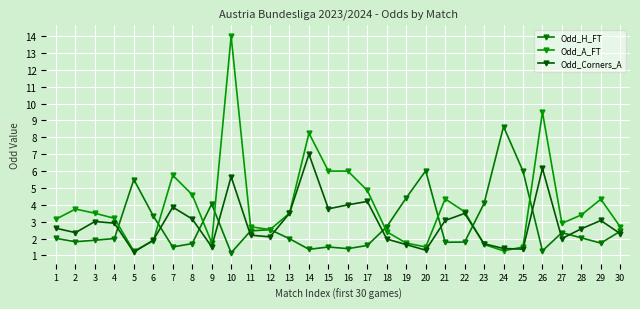

What is the value of the Odd_Corners_A point at the 9th from the left?

1.5